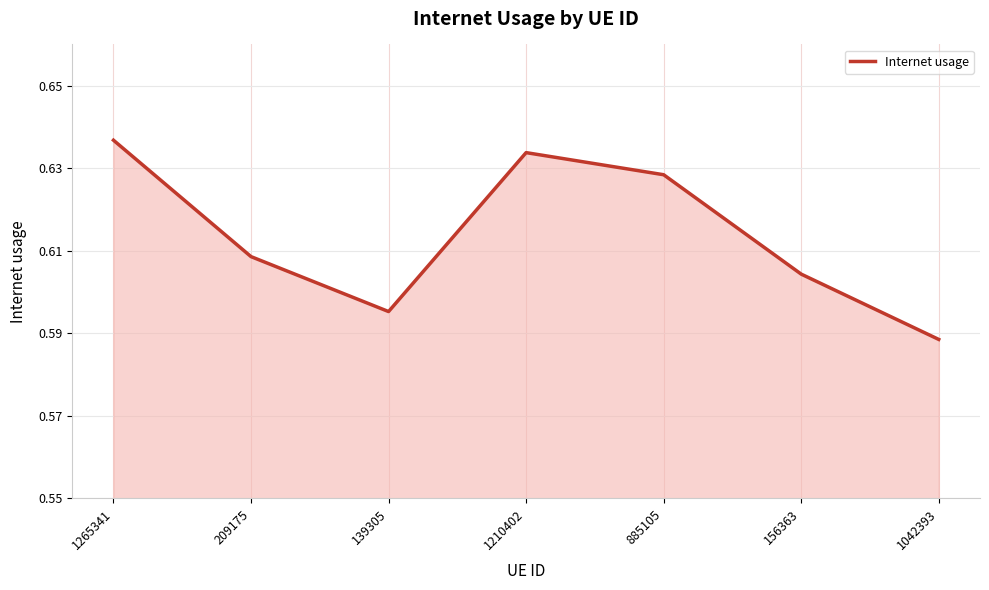

The value at 1210402 is 0.3. True or false?

False